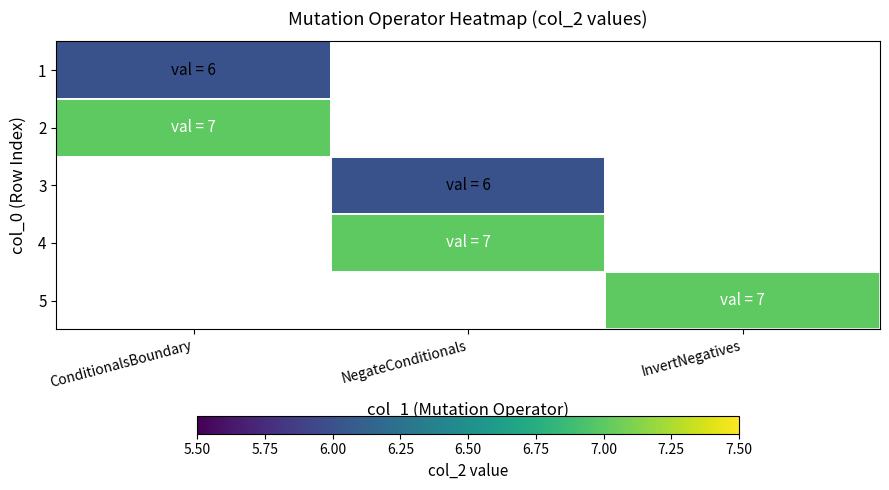

List the labels in order of 3 value, largest first.

ConditionalsBoundary, NegateConditionals, InvertNegatives